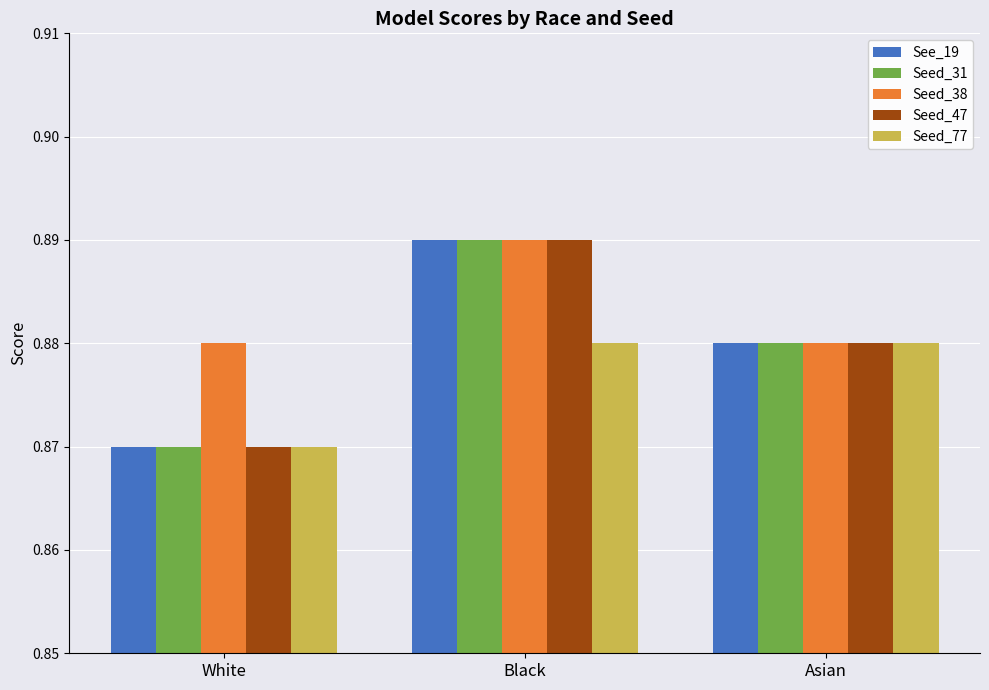

How many bars are there in each group?

5